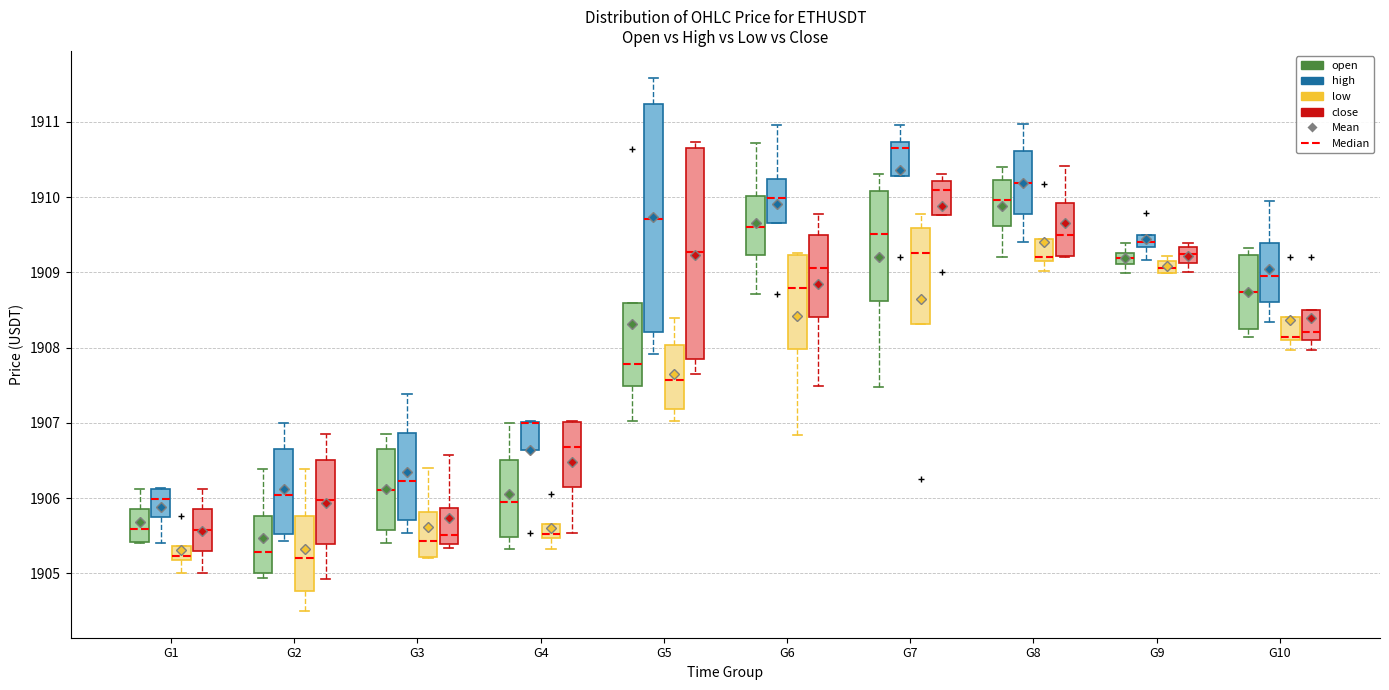

Where is the upper edge of the box for G7 (close) on the y-axis? The values are not printed on the chart, so give them approximately, as read against the axis.

1910.2